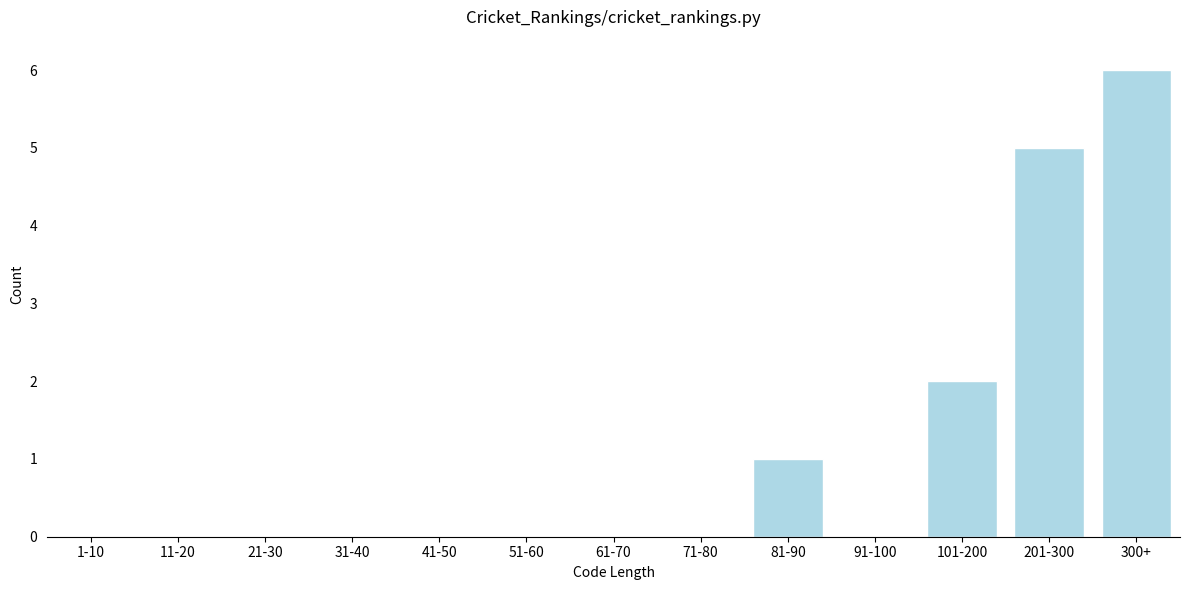

Reading left to right, transcribe all the data shown in this chart.

1-10=0	11-20=0	21-30=0	31-40=0	41-50=0	51-60=0	61-70=0	71-80=0	81-90=1	91-100=0	101-200=2	201-300=5	300+=6